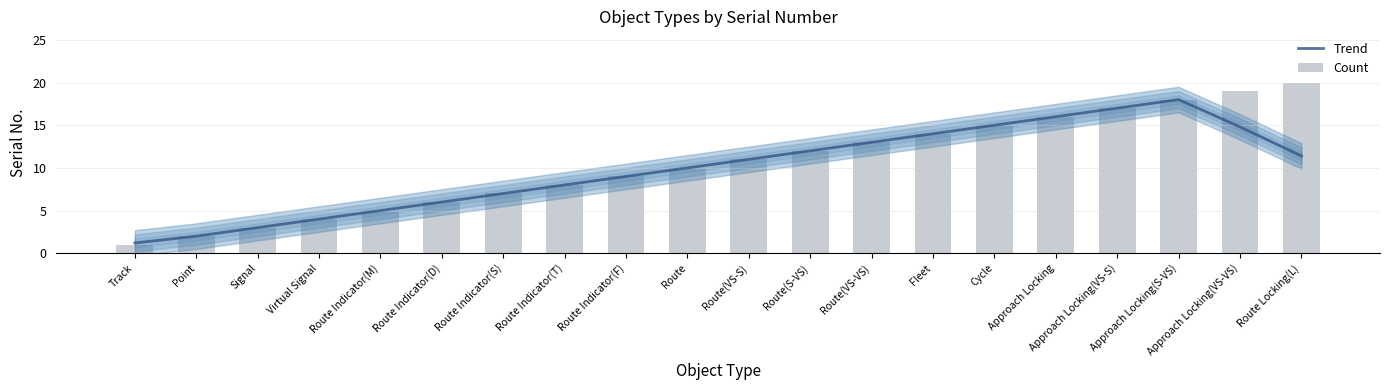

Reading left to right, what are all the values shown in this chart?

Trend: Track=1.2	Point=2.0	Signal=3.0	Virtual Signal=4.0	Route Indicator(M)=5.0	Route Indicator(D)=6.0	Route Indicator(S)=7.0	Route Indicator(T)=8.0	Route Indicator(F)=9.0	Route=10.0	Route(VS-S)=11.0	Route(S-VS)=12.0	Route(VS-VS)=13.0	Fleet=14.0	Cycle=15.0	Approach Locking=16.0	Approach Locking(VS-S)=17.0	Approach Locking(S-VS)=18.0	Approach Locking(VS-VS)=14.8	Route Locking(L)=11.4
Count: Track=1.0	Point=2.0	Signal=3.0	Virtual Signal=4.0	Route Indicator(M)=5.0	Route Indicator(D)=6.0	Route Indicator(S)=7.0	Route Indicator(T)=8.0	Route Indicator(F)=9.0	Route=10.0	Route(VS-S)=11.0	Route(S-VS)=12.0	Route(VS-VS)=13.0	Fleet=14.0	Cycle=15.0	Approach Locking=16.0	Approach Locking(VS-S)=17.0	Approach Locking(S-VS)=18.0	Approach Locking(VS-VS)=19.0	Route Locking(L)=20.0